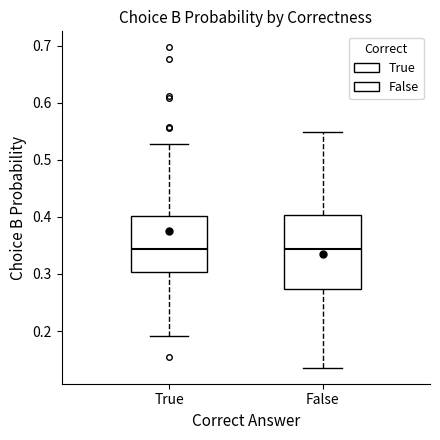

Reading left to right, read every box against the y-axis: the position of its median line, the range the box covers, and the ends of its whiskers. The values are not printed on the chart, so give them approximately, as read against the axis.

True: median 0.34, box 0.30 to 0.40, whiskers 0.19 to 0.53
False: median 0.34, box 0.27 to 0.40, whiskers 0.14 to 0.55